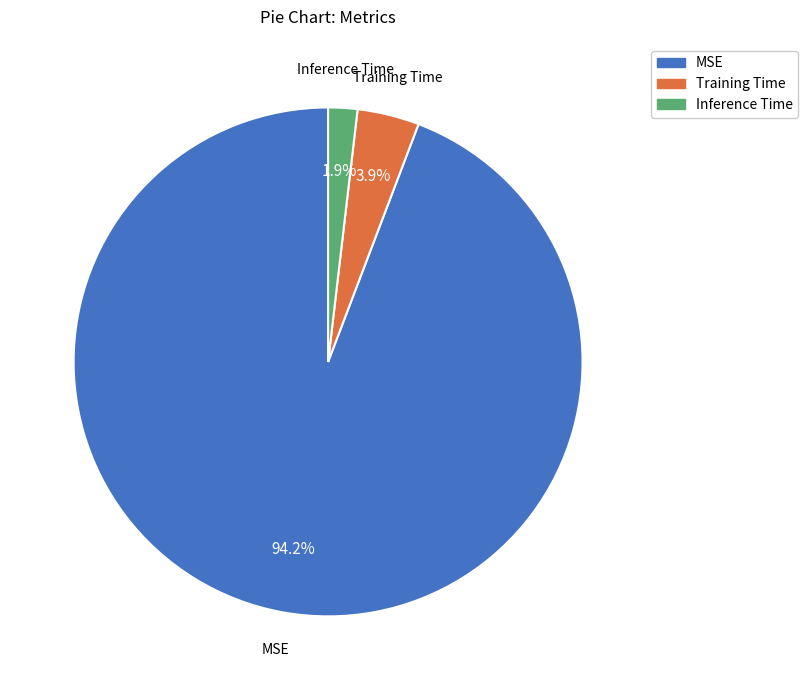

Combined, do MSE and Inference Time account for over 50%?

Yes